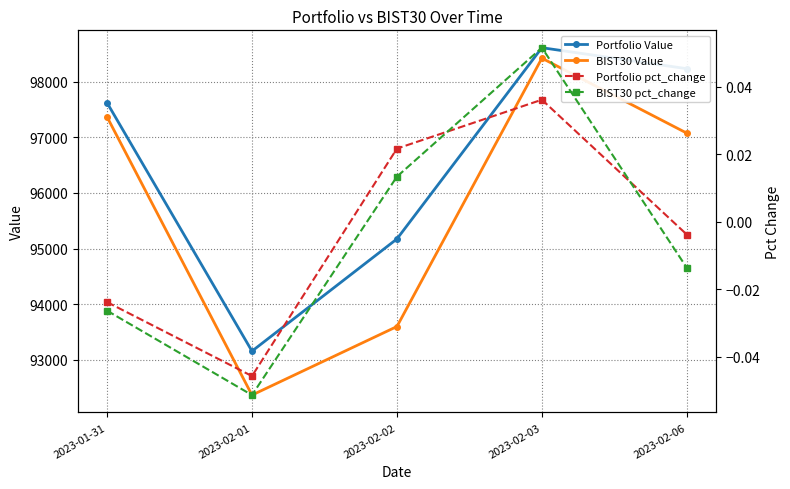

What is the label of the 1st point from the right?

2023-02-06